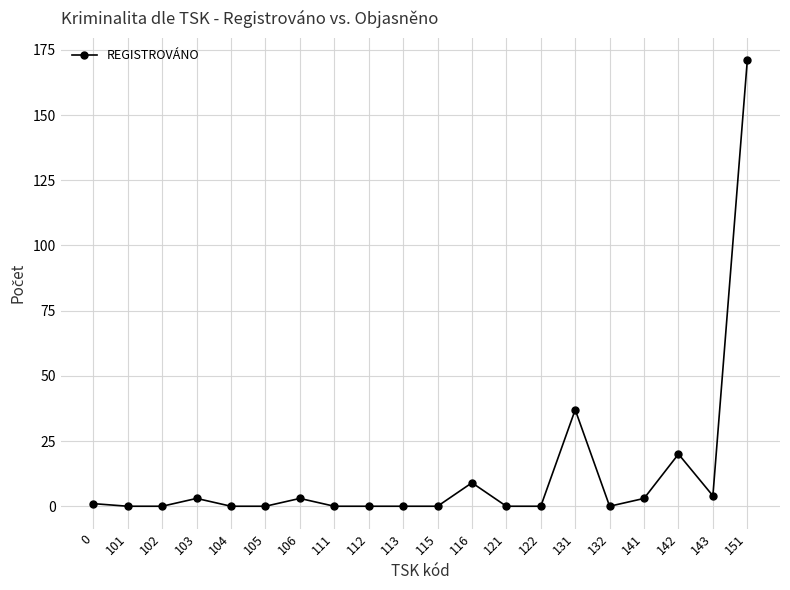

What is the difference between the values at 131 and 141?

34